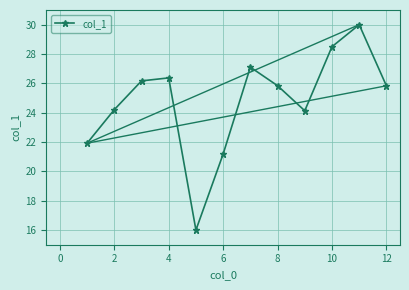

Reading left to right, what are all the values shown in this chart?

21.9	24.2	26.2	26.4	16.0	21.2	27.1	25.8	24.1	28.5	30.0	25.8